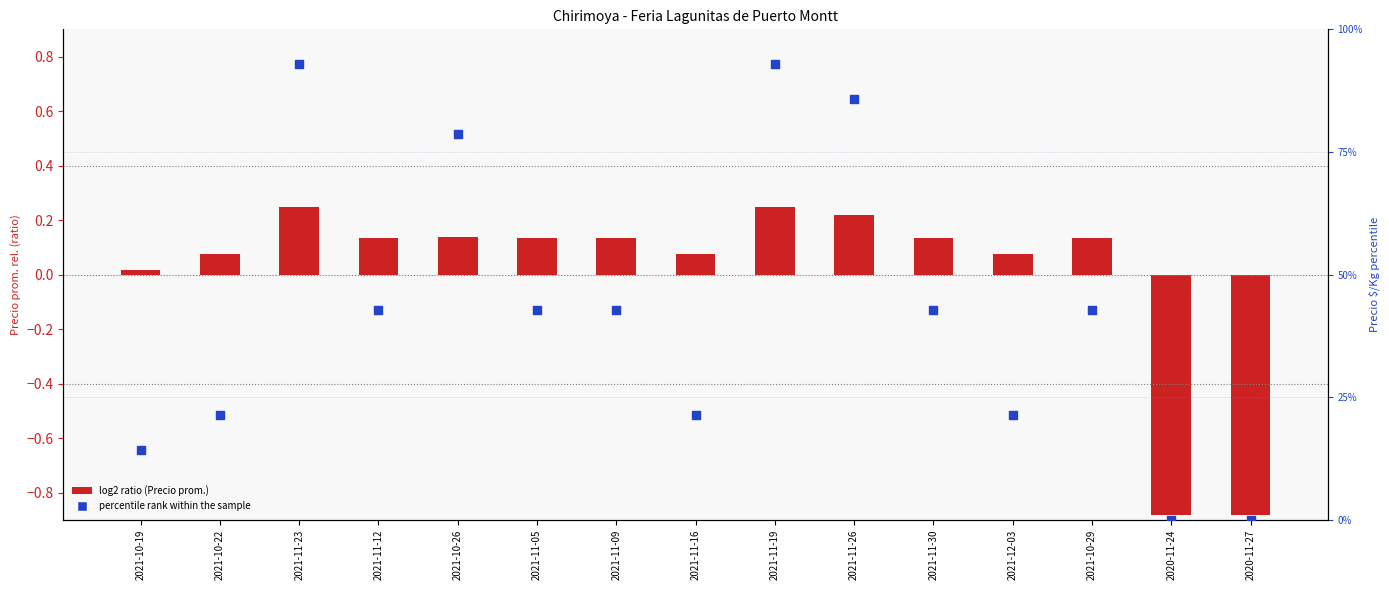

At how many categories does at least one series exceed 44?

4